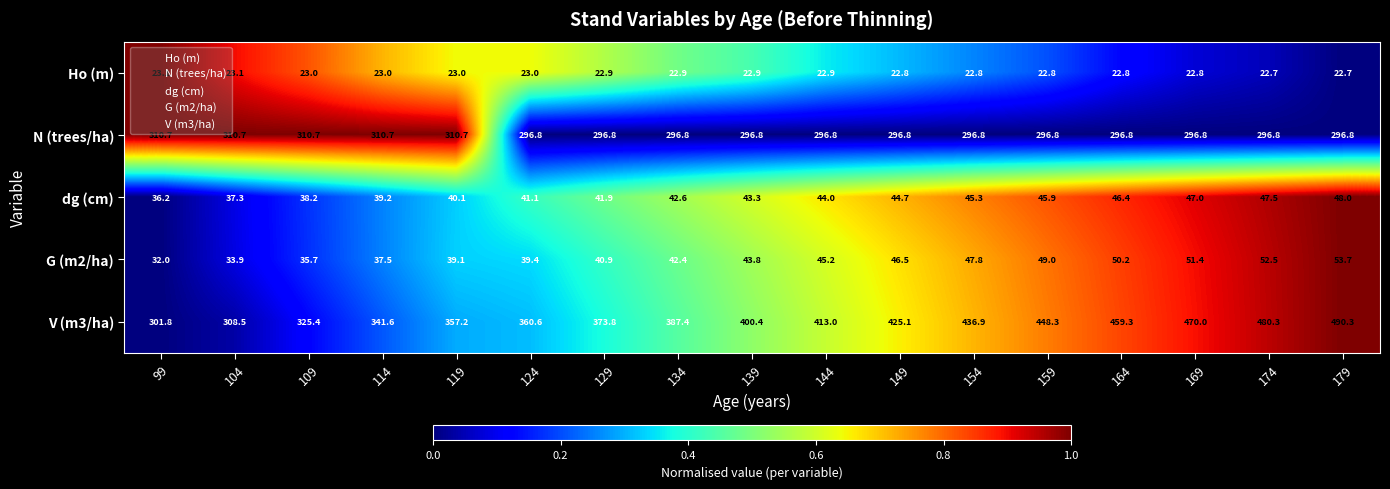

What is the difference between the maximum and minimum values in the N (trees/ha) series?

13.9